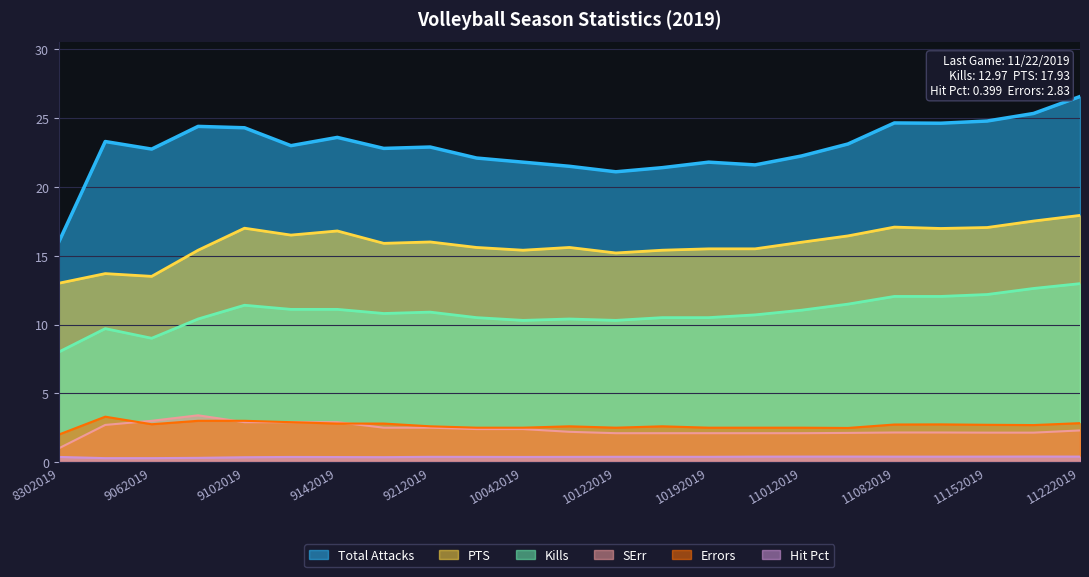

What is the maximum value shown in the chart?

26.6